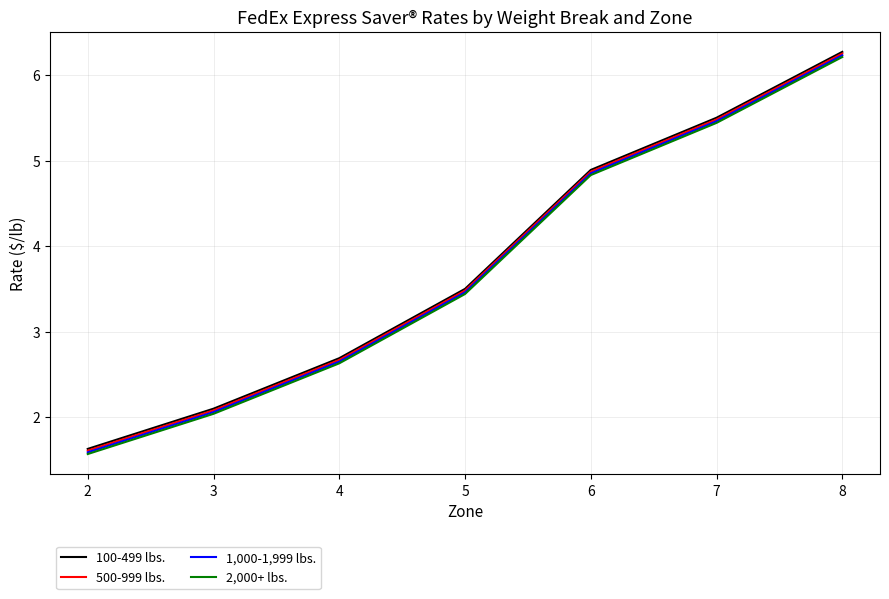

Rank the categories by 500-999 lbs. value from highest to lowest.

8, 7, 6, 5, 4, 3, 2